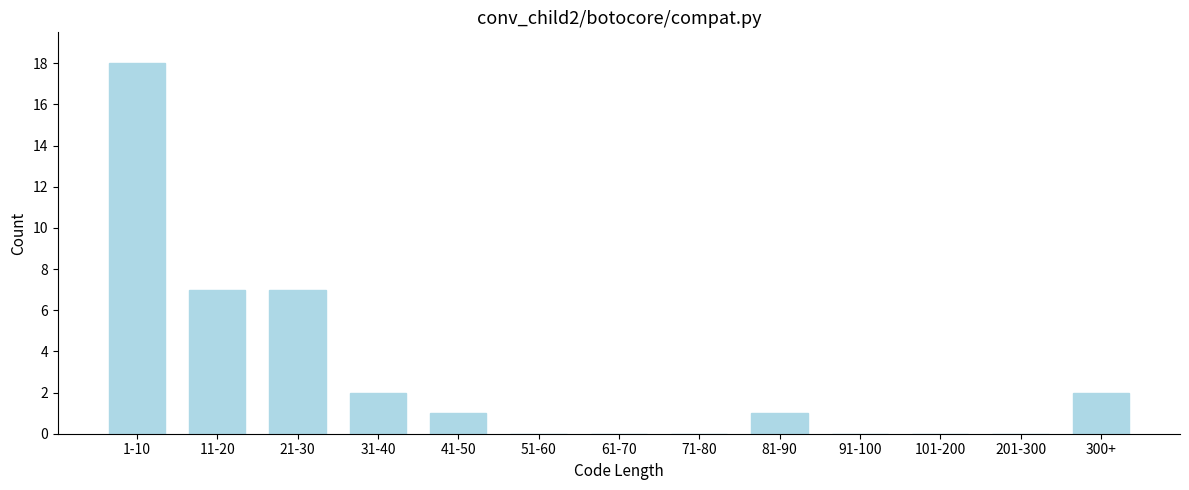

Reading right to left, list all the values displayed in this chart.

300+=2	201-300=0	101-200=0	91-100=0	81-90=1	71-80=0	61-70=0	51-60=0	41-50=1	31-40=2	21-30=7	11-20=7	1-10=18